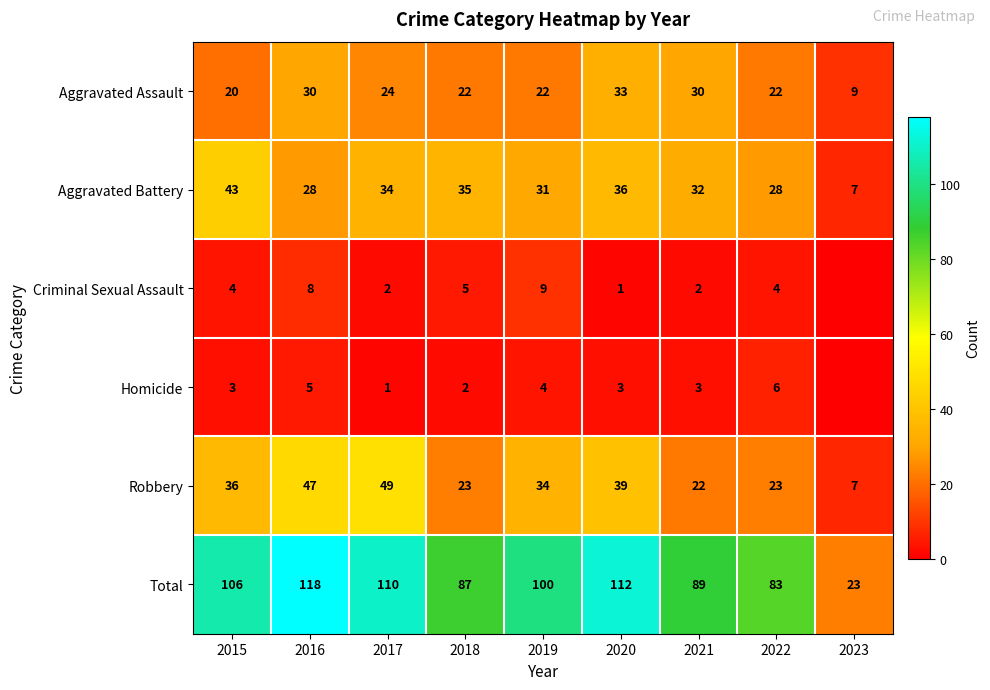

What is the maximum value shown in the chart?

118